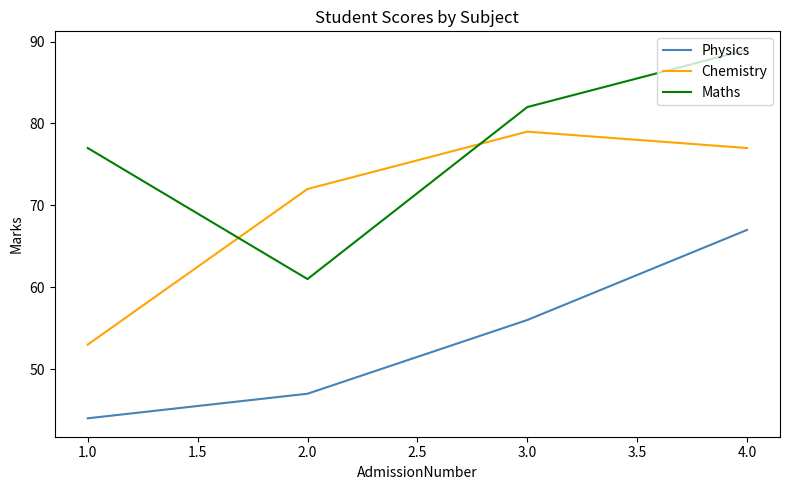

At 2.0, list the series in order from largest to smallest.

Chemistry, Maths, Physics